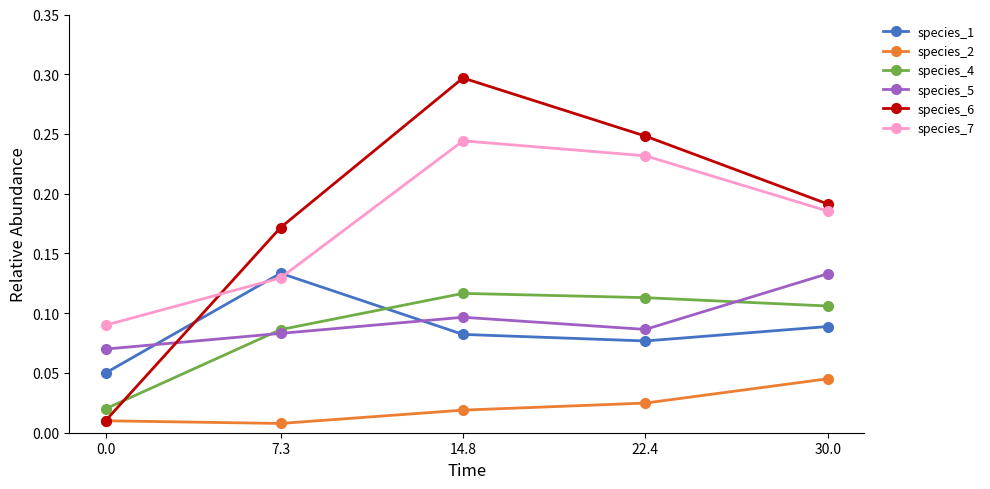

At which category is the sum across all series the highest?

14.8